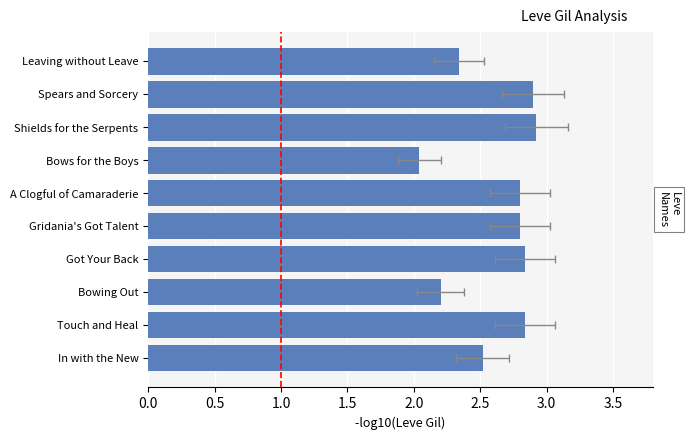

What is the difference between the maximum and second lowest values?

0.7